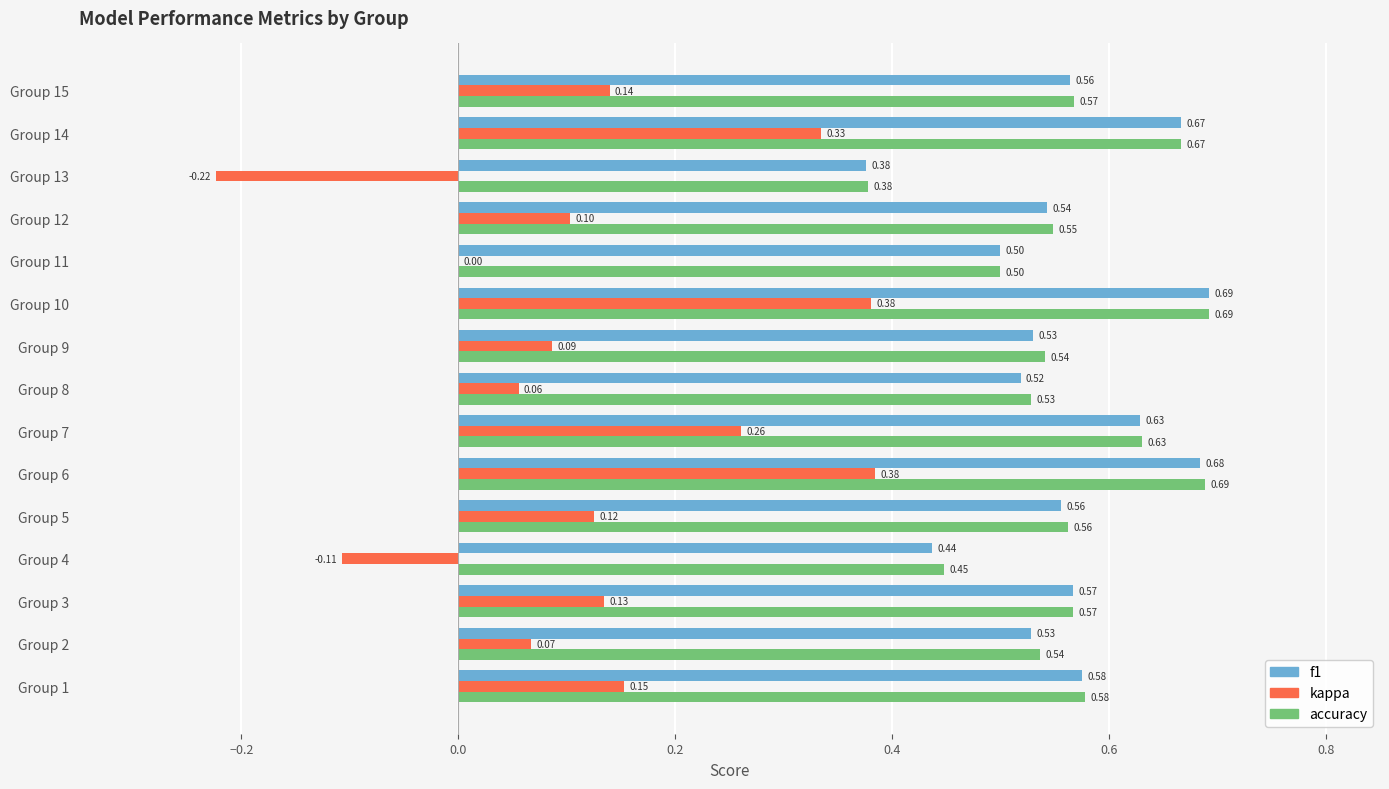

Between Group 2 and Group 9, which series saw the biggest shift?

kappa